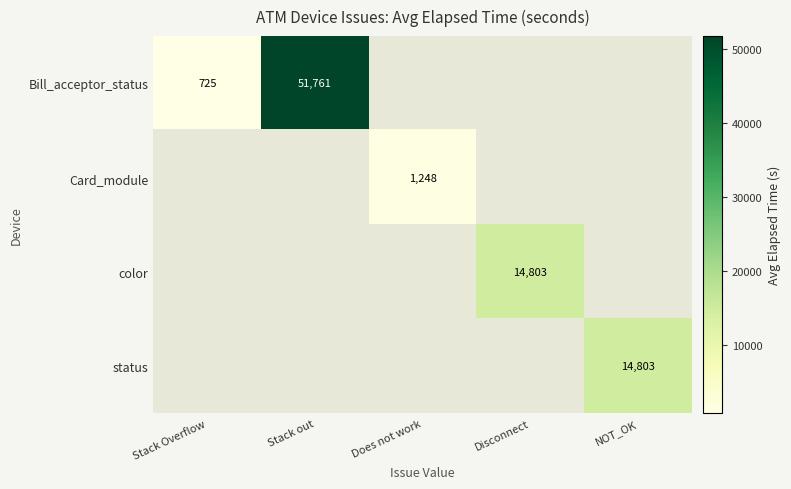

At how many categories does at least one series exceed 23358?

1